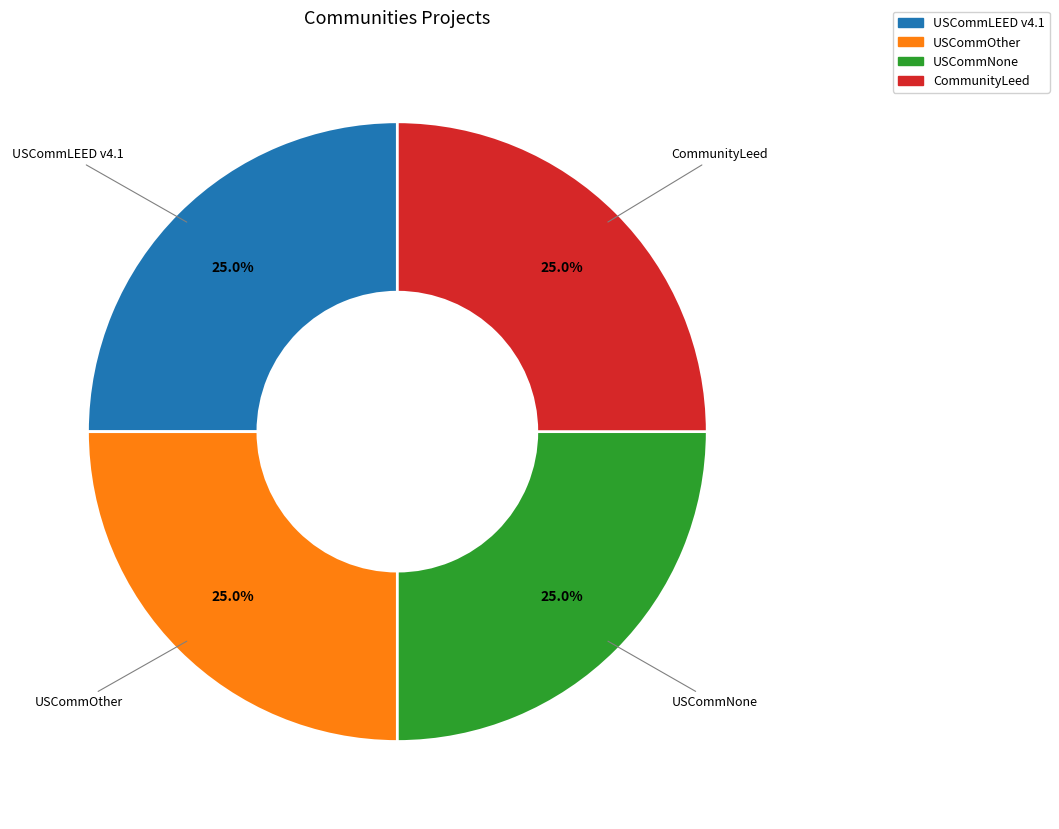

Does any single category account for the majority?

No